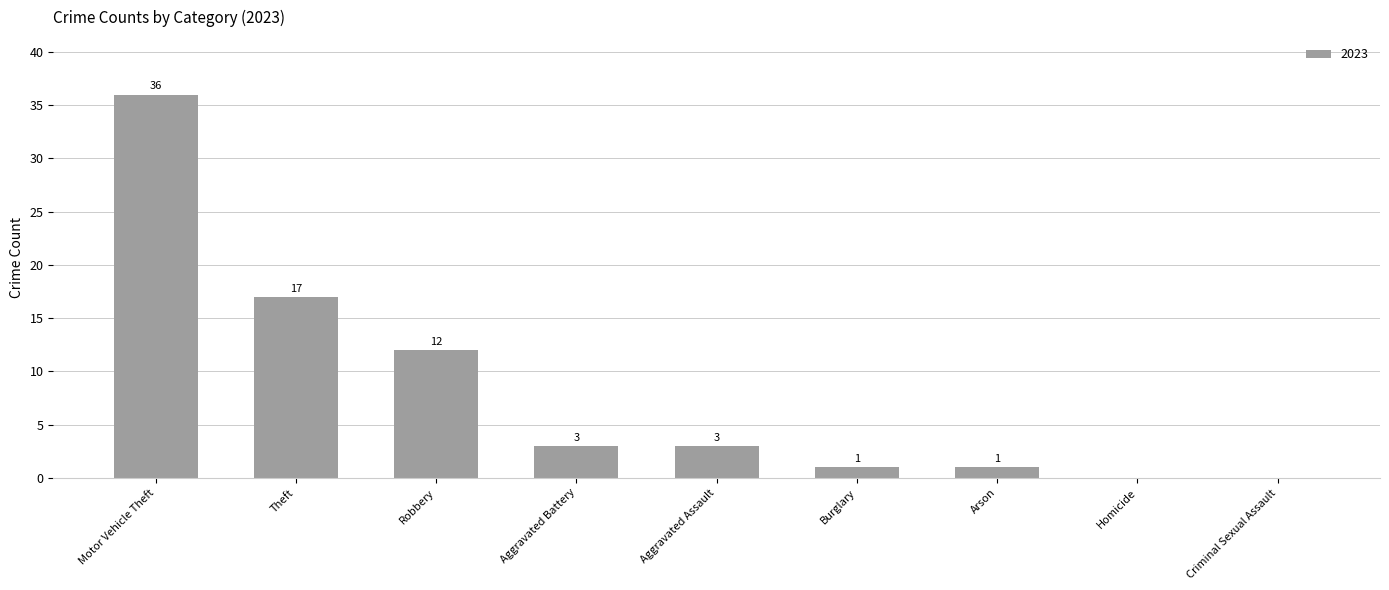

Reading right to left, what are all the values shown in this chart?

Criminal Sexual Assault=0	Homicide=0	Arson=1	Burglary=1	Aggravated Assault=3	Aggravated Battery=3	Robbery=12	Theft=17	Motor Vehicle Theft=36